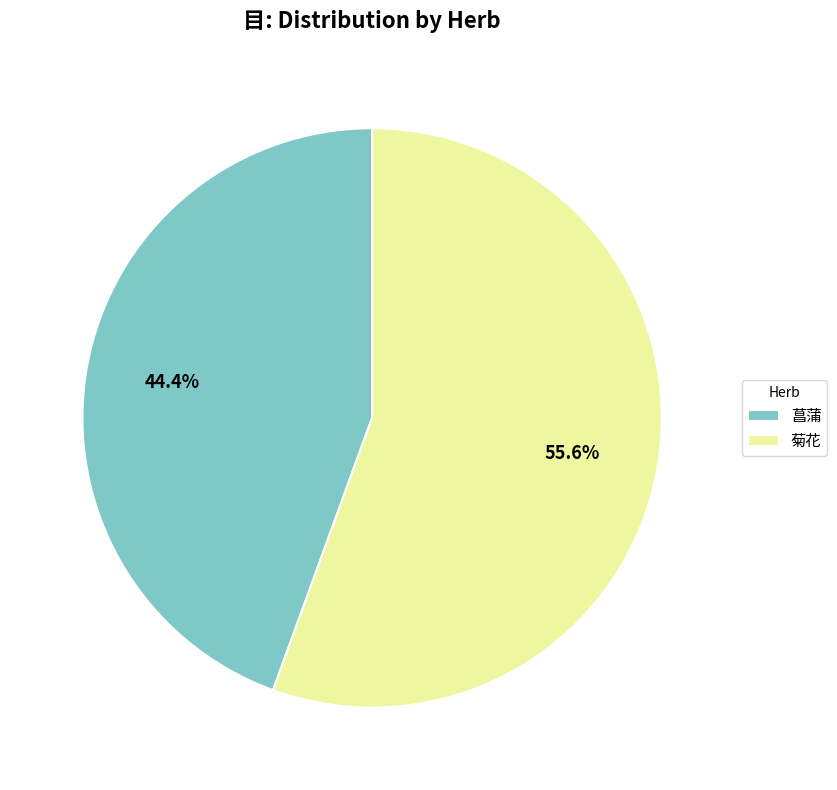

To the nearest percent, what is the difference between the 菊花 and 菖蒲 slice percentages?

11%